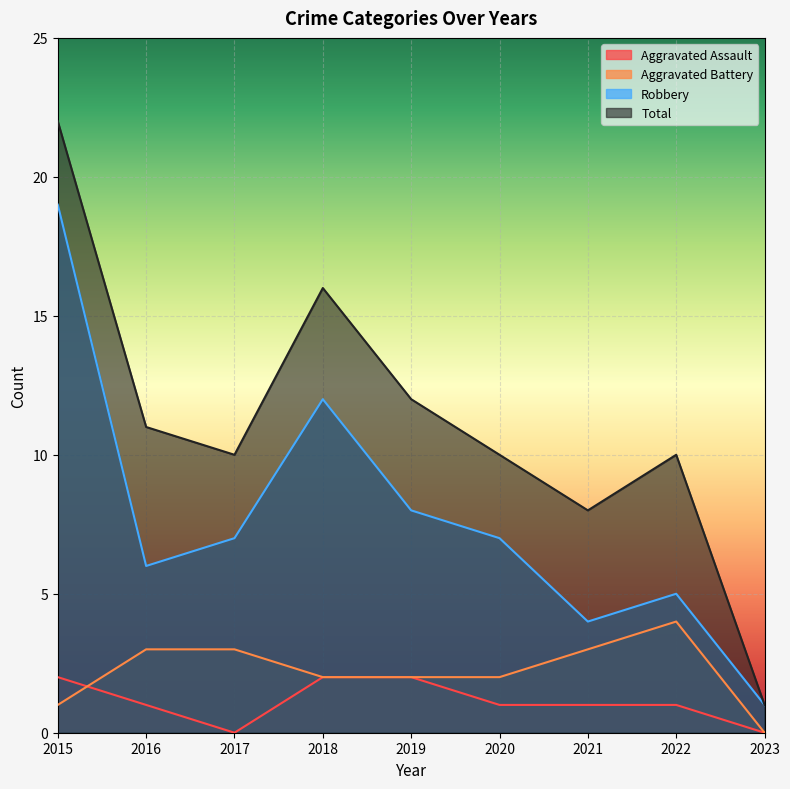

Rank the series at 2022 from highest to lowest value.

Total, Robbery, Aggravated Battery, Aggravated Assault